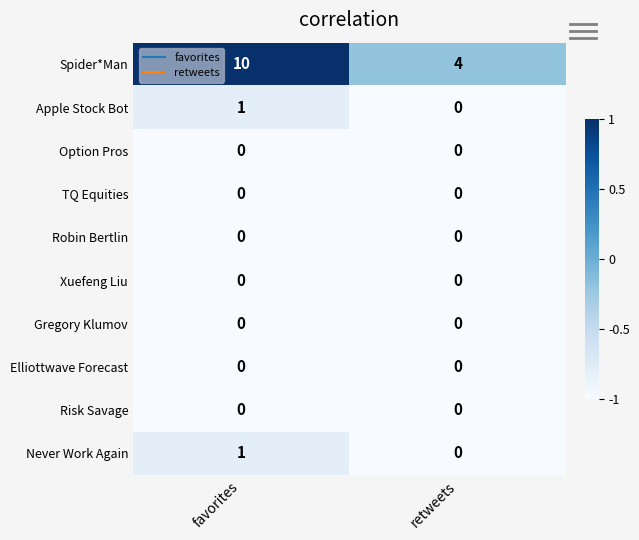

The Gregory Klumov series shows 0 at favorites. True or false?

True